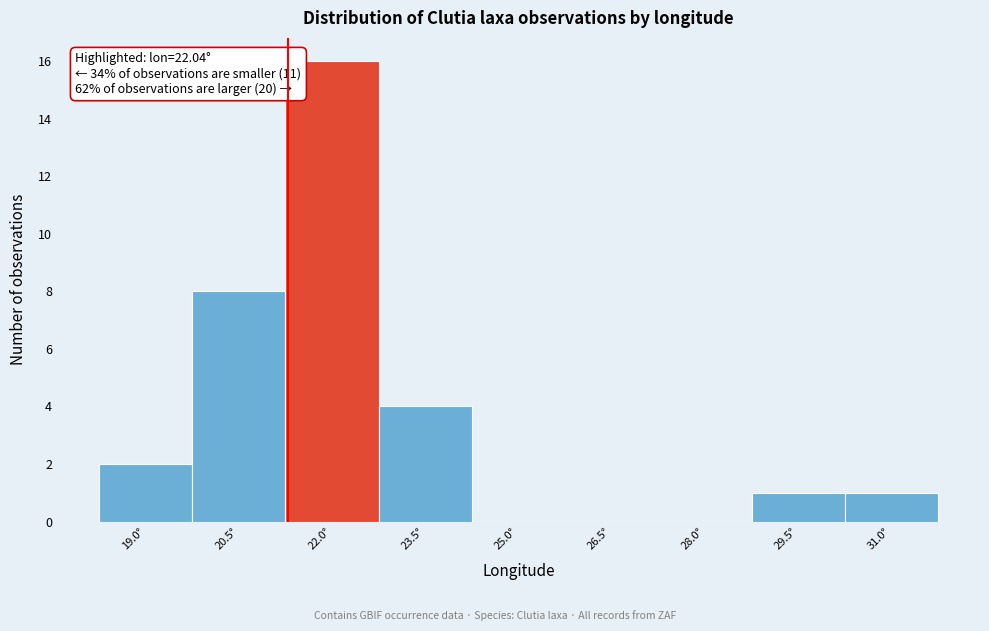

Reading right to left, extract all data points from this chart.

31.0°=1	29.5°=1	28.0°=0	26.5°=0	25.0°=0	23.5°=4	22.0°=16	20.5°=8	19.0°=2